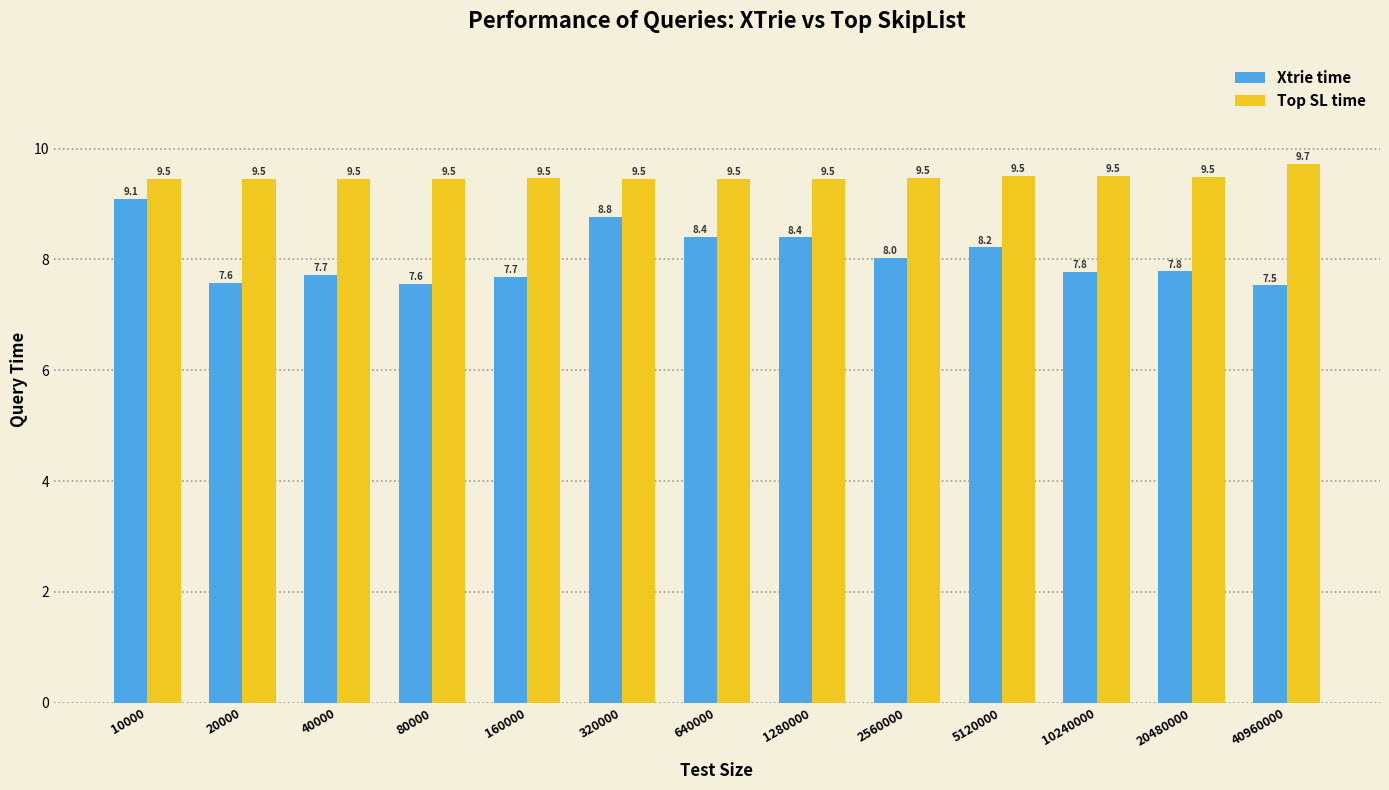

What is the value of the Top SL time bar at the 8th from the left?

9.5